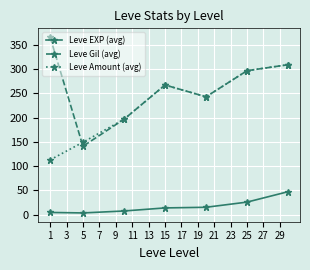

True or false: Leve Amount (avg) has more than 2 points higher than both neighbors.

False